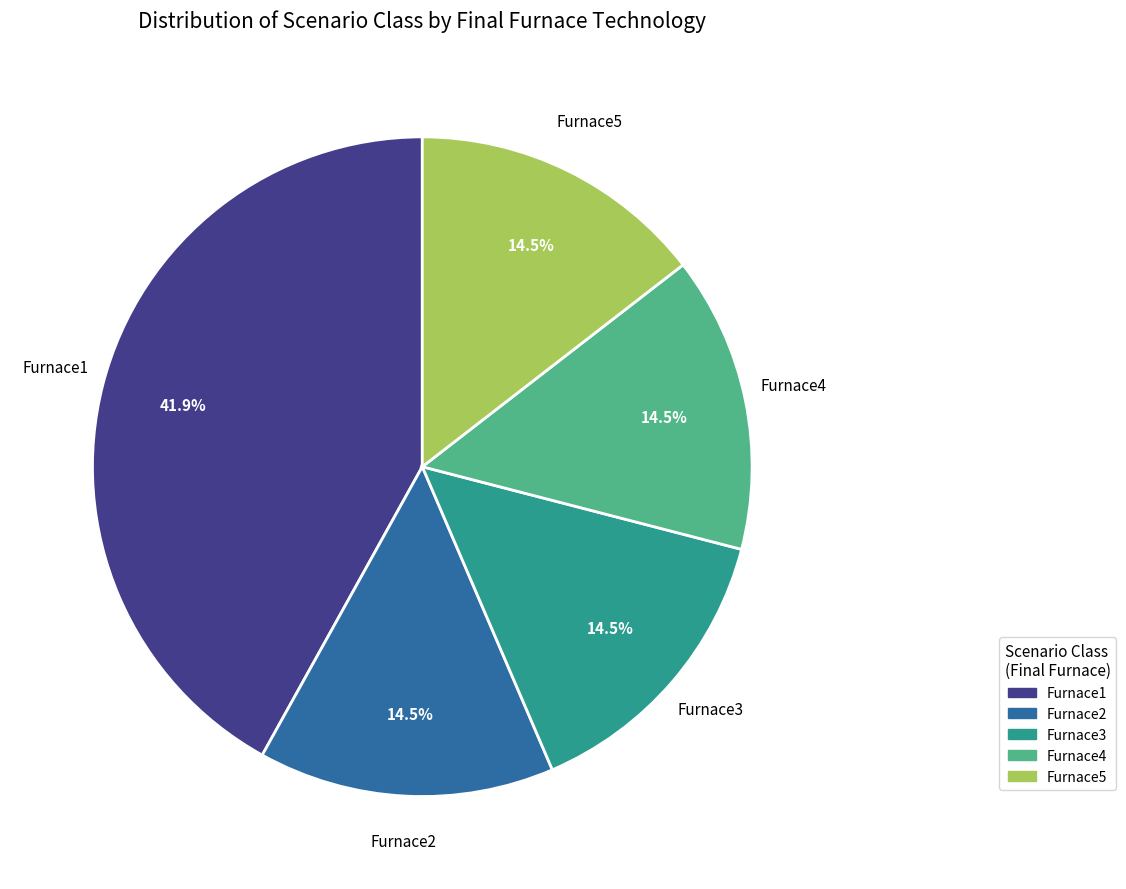

What is the ratio of the value at Furnace2 to the value at Furnace1?

0.3